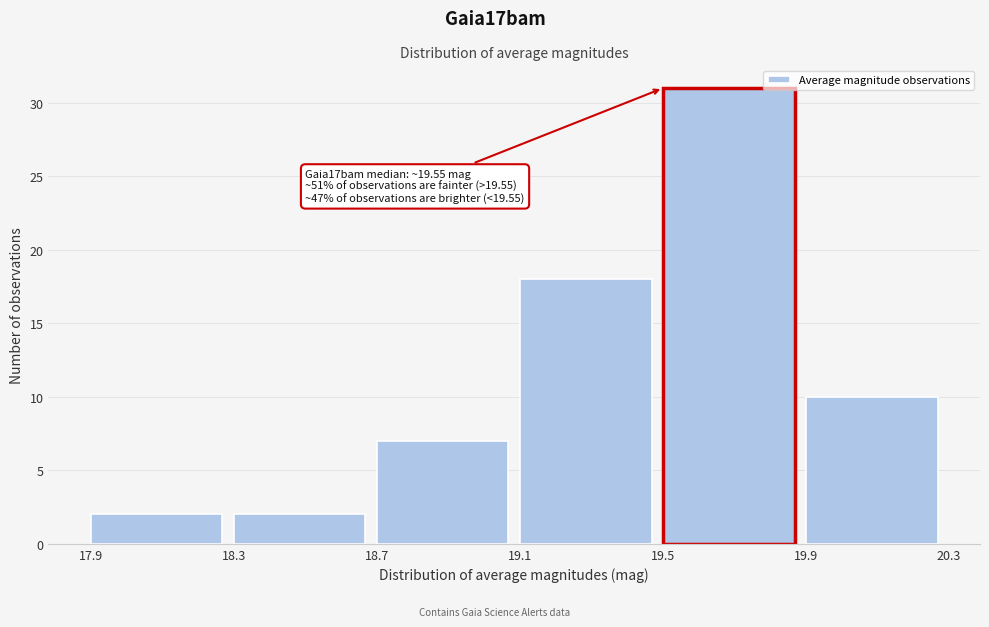

Which range on the x-axis has the tallest bar?

19.5 to 19.9